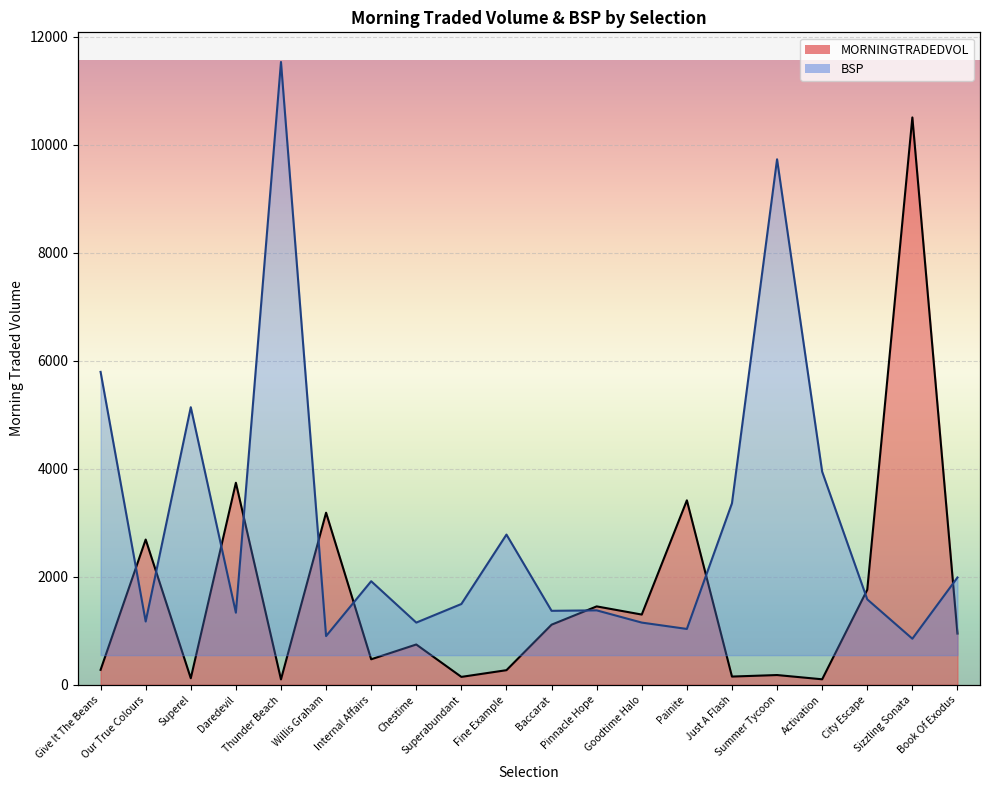

What is the minimum value shown in the chart?

99.8